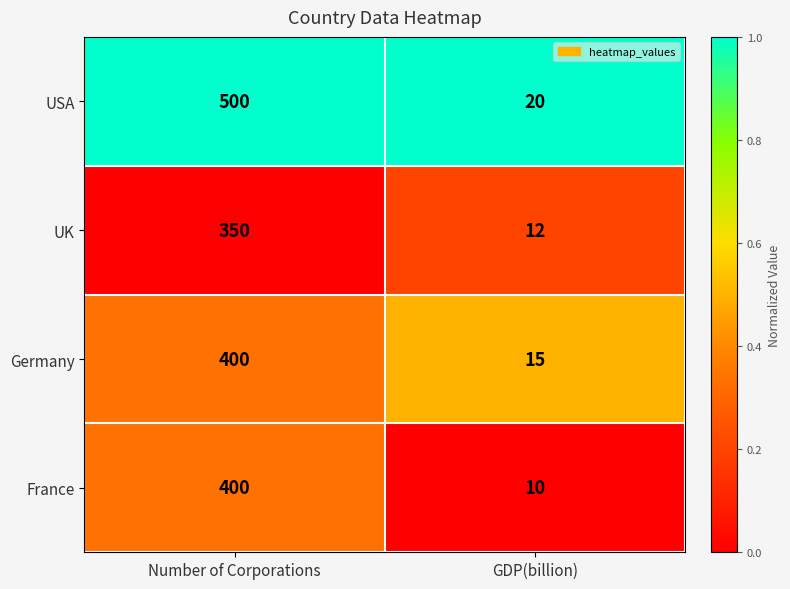

Reading right to left, transcribe all the data shown in this chart.

USA: GDP(billion)=20	Number of Corporations=500
UK: GDP(billion)=12	Number of Corporations=350
Germany: GDP(billion)=15	Number of Corporations=400
France: GDP(billion)=10	Number of Corporations=400